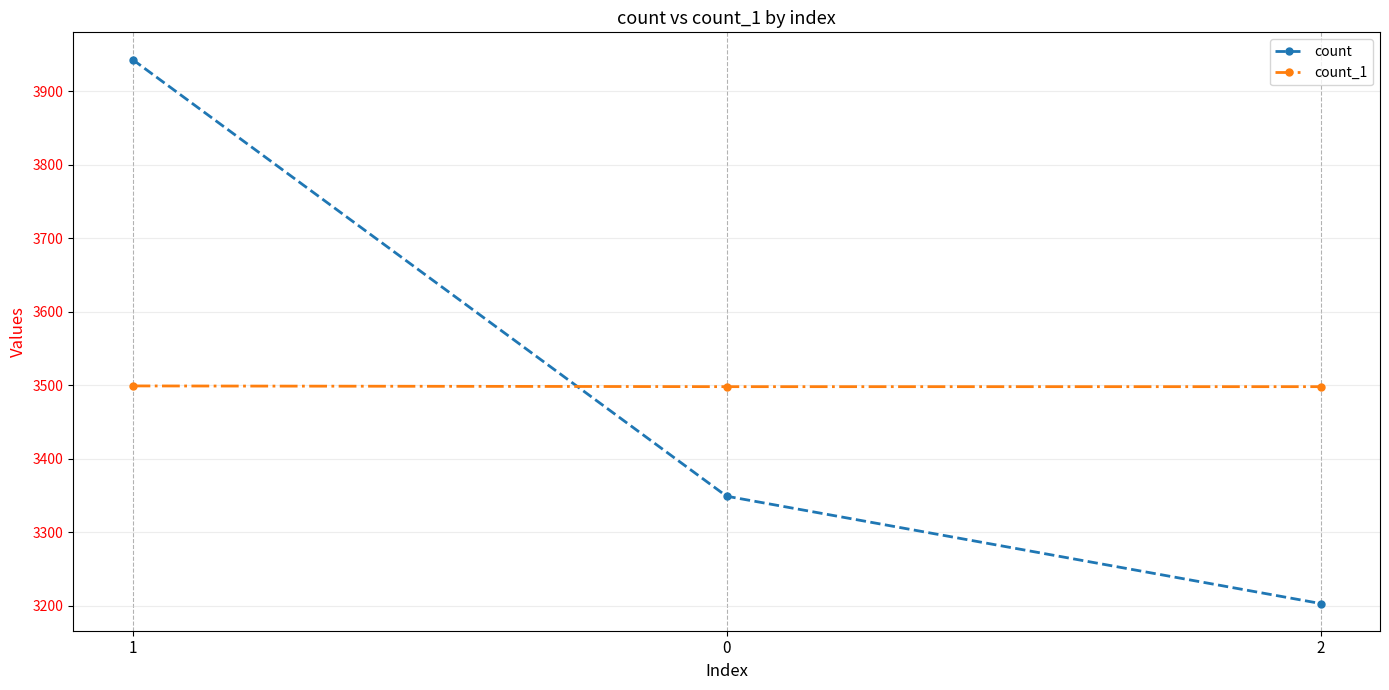

Is it true that count_1 equals 1571 at 2?

False